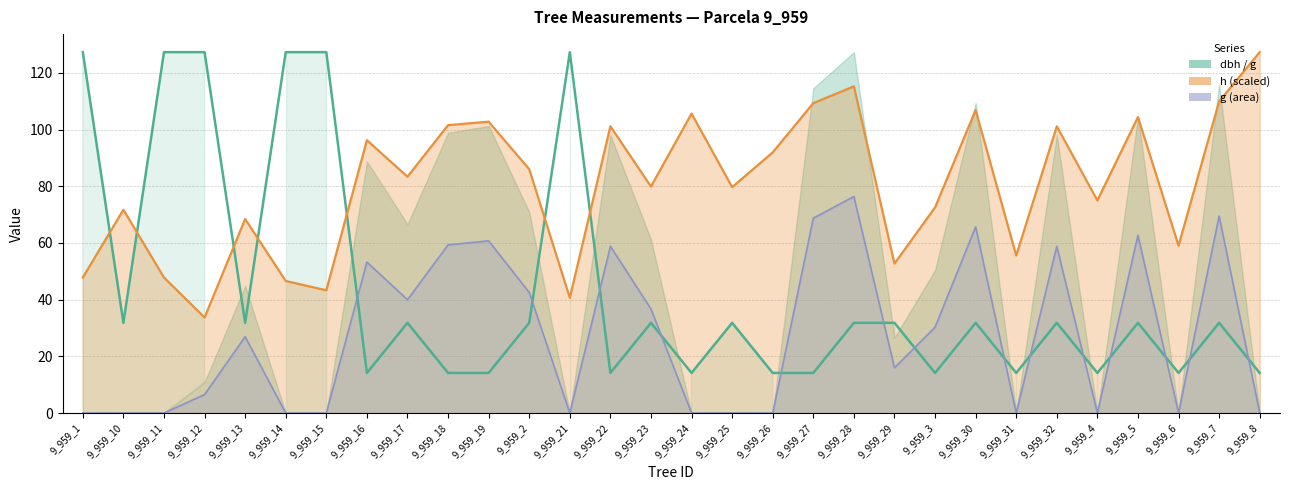

Where is the first local maximum?

9_959_17